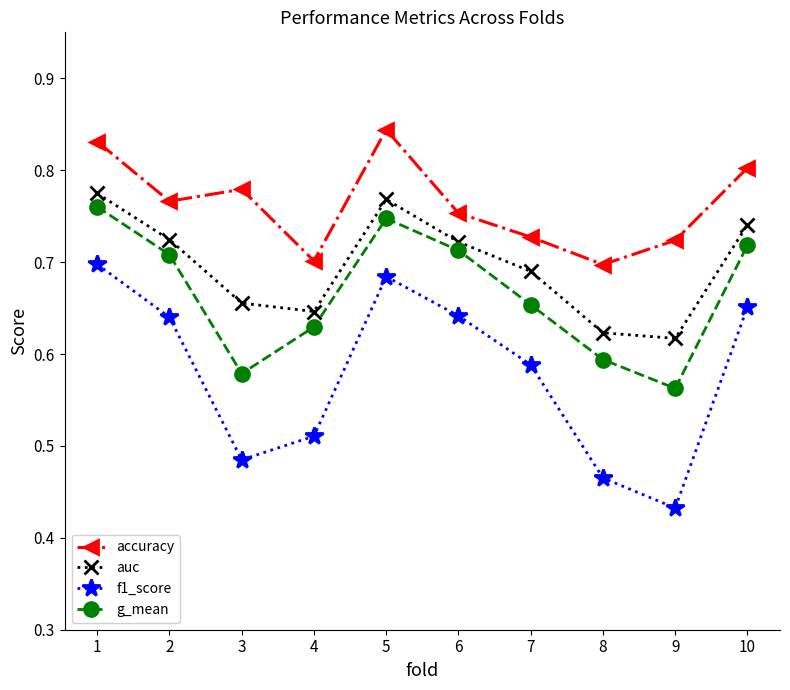

What is the total value across all series at 5?

3.0